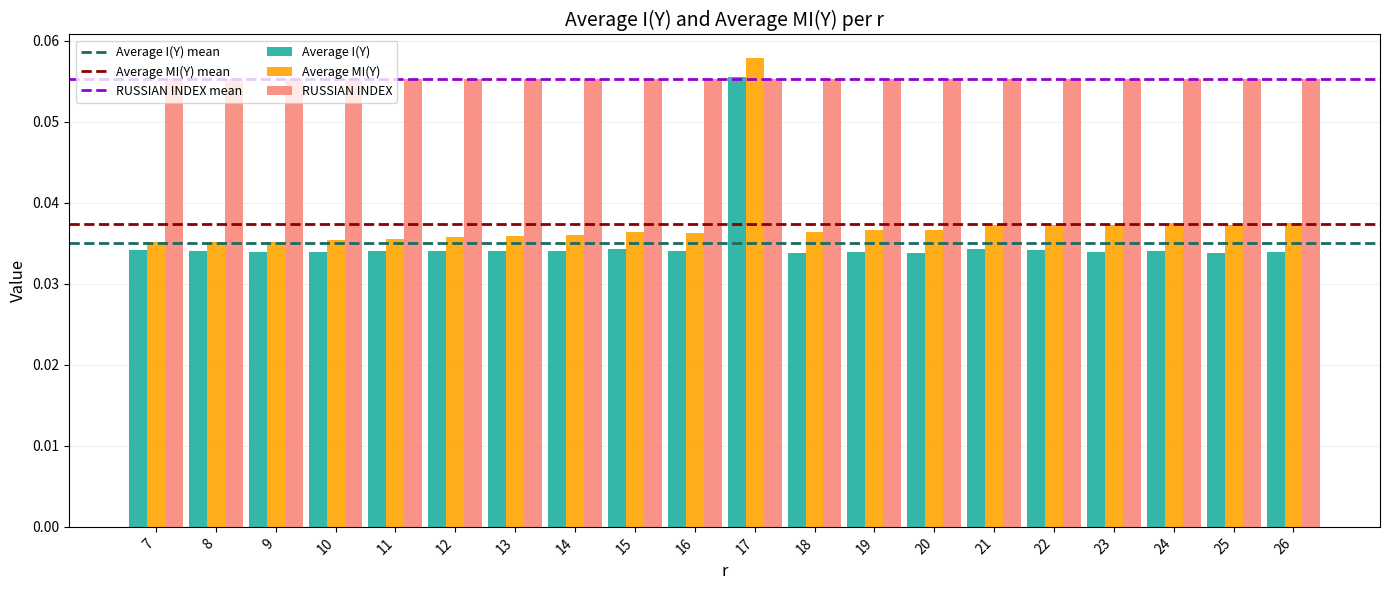

Is it true that Average MI(Y) equals 0.1 at 25?

False